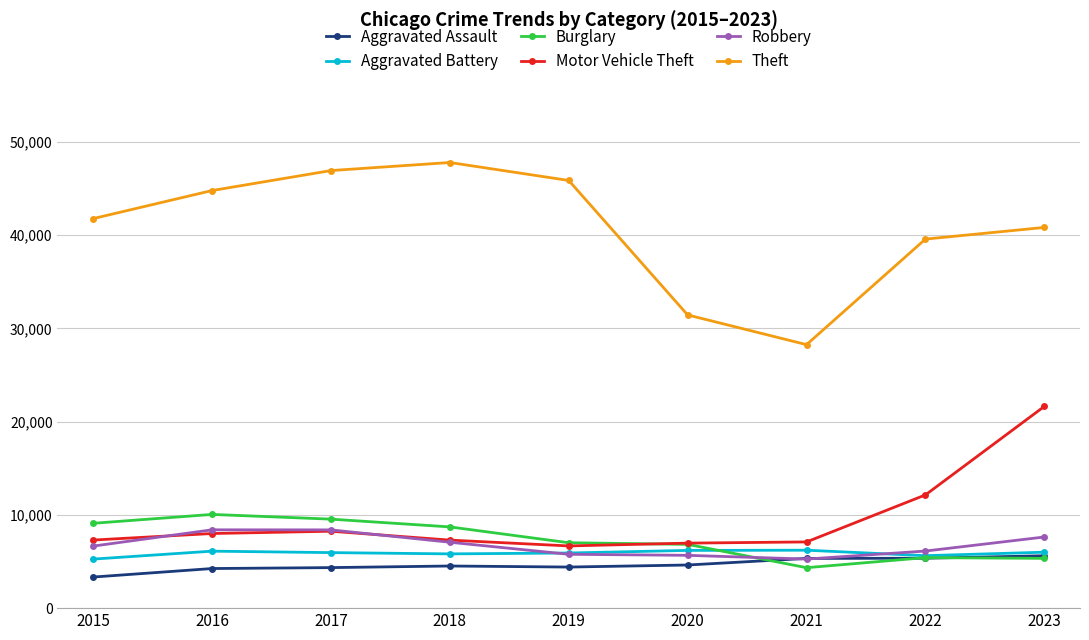

Which series changed the most between 2015 and 2016?

Theft